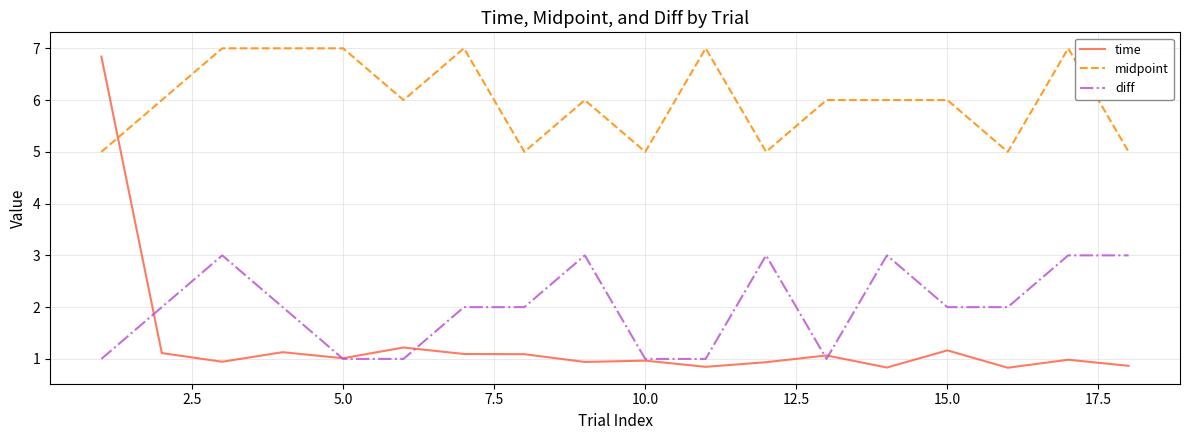

What is the lowest value of the time series?

0.8